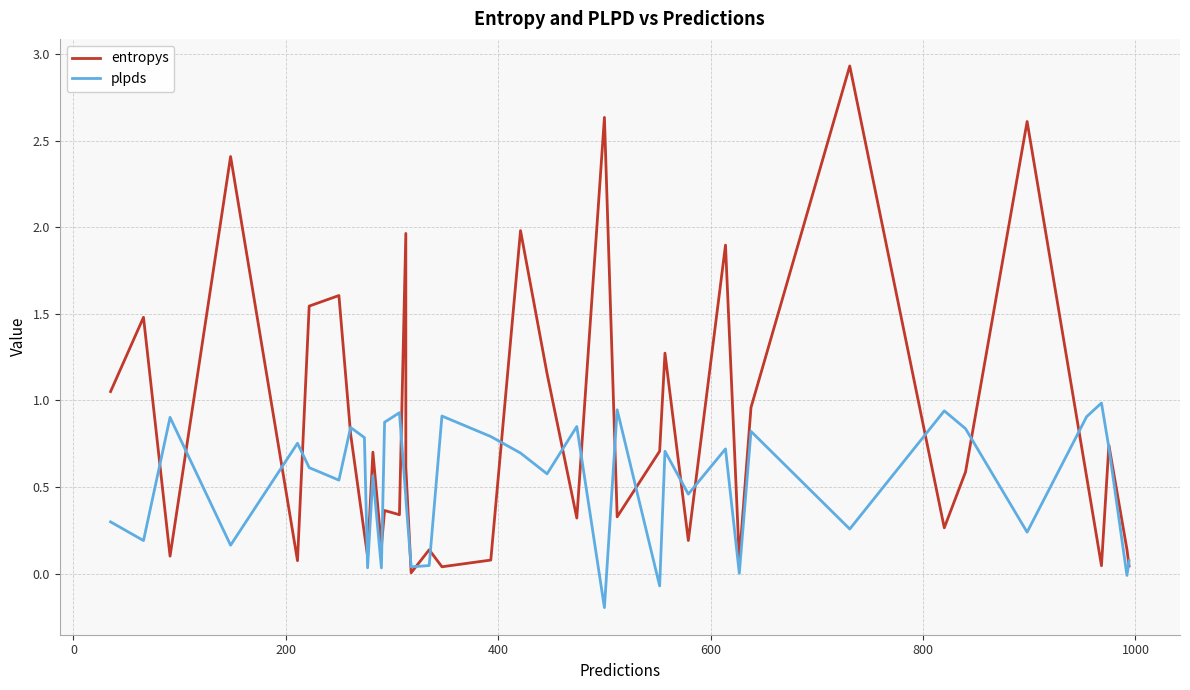

Does the chart display data point markers on the line(s)?

No